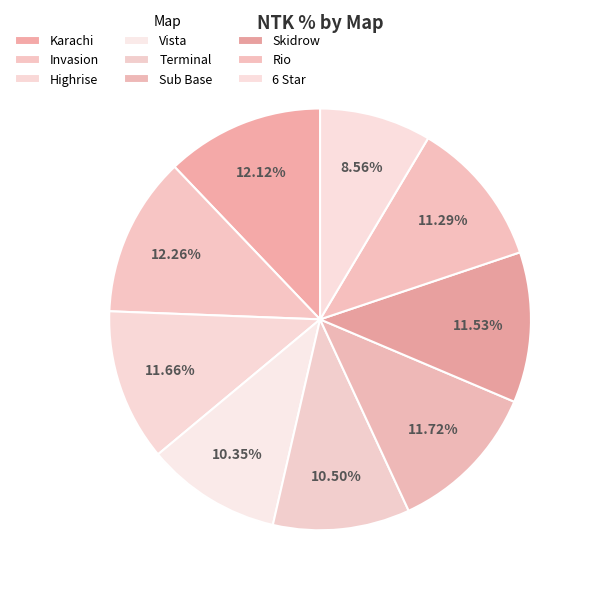

To the nearest percent, what portion does Rio represent?

11%